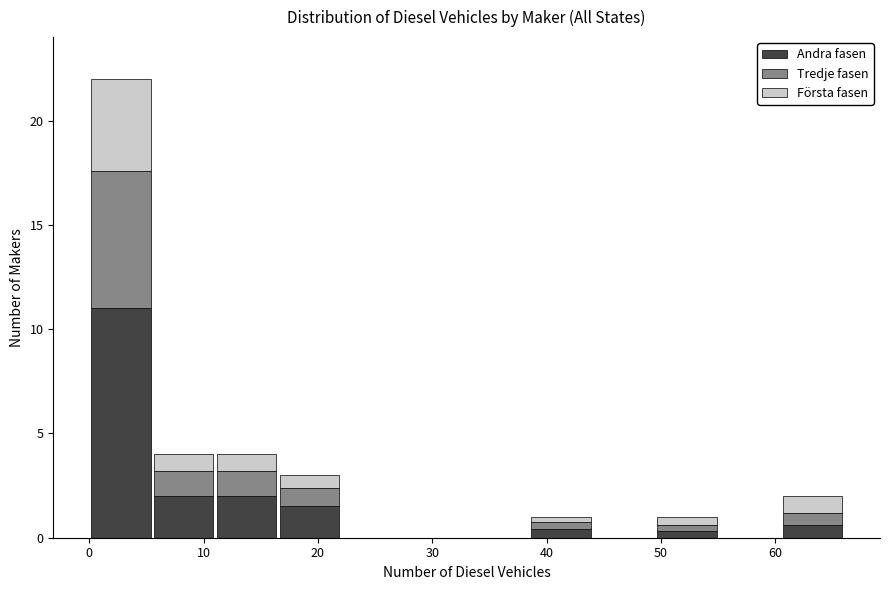

What is the total height of the stacked bar covering 11.0 to 16.5 on the x-axis? Neither the bar edges nor the heights are printed on the chart, so give them approximately, as read against the axes.

4